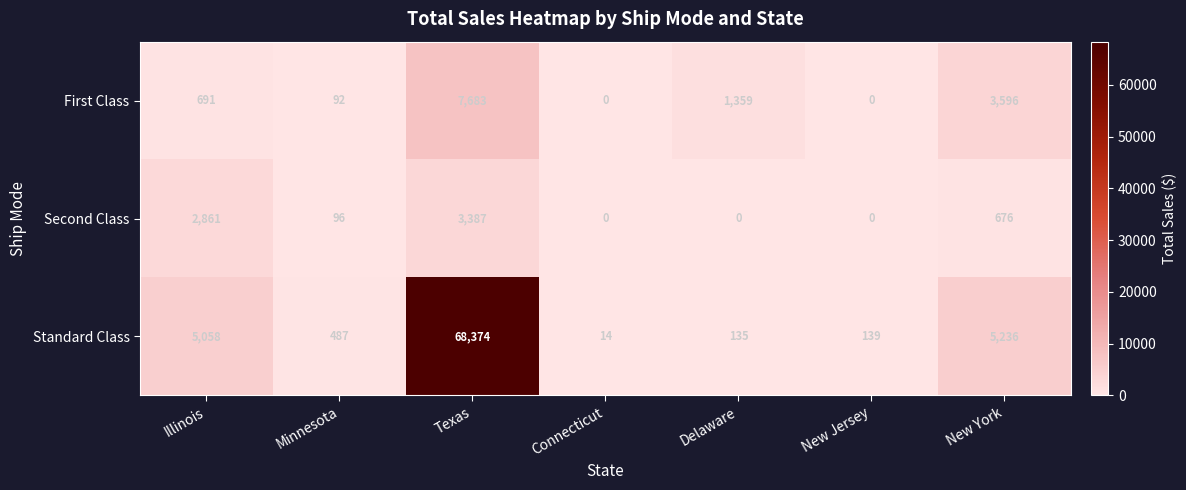

Which category has the lowest value in the Standard Class series?

Connecticut